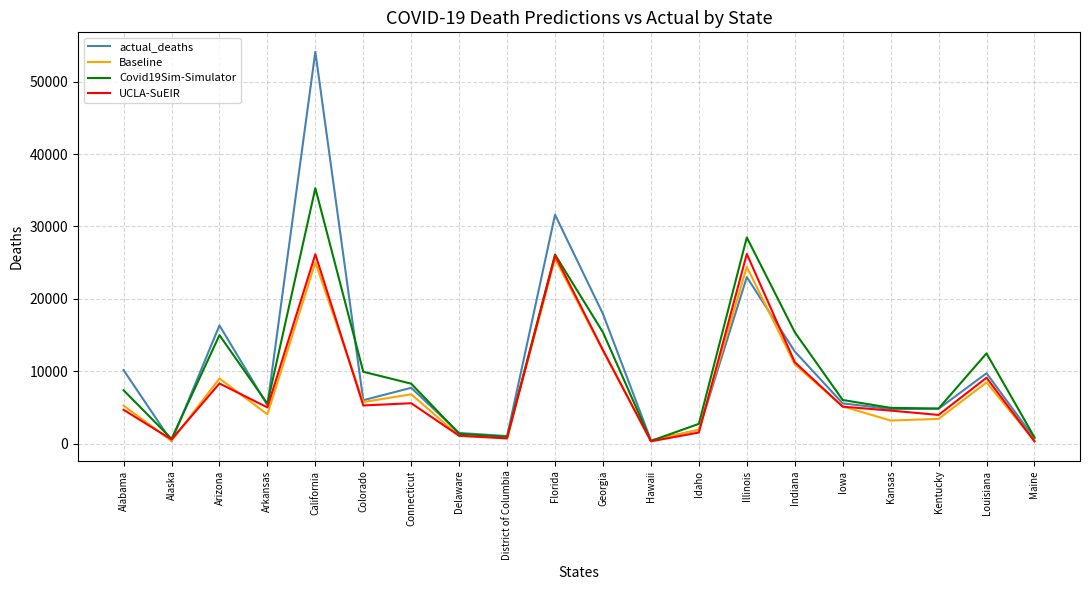

True or false: actual_deaths has more than 1 points higher than both neighbors.

True